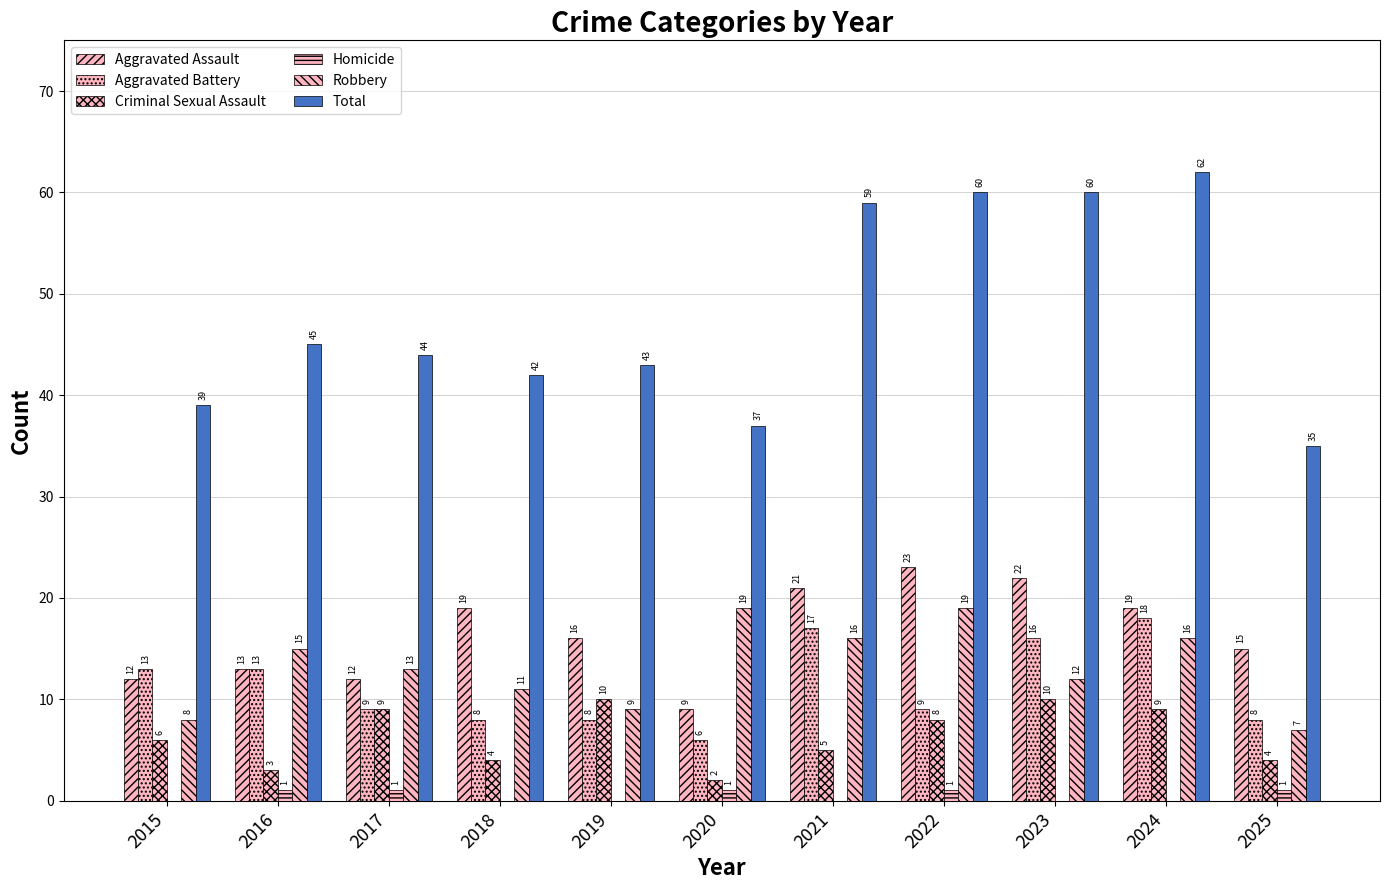

Reading right to left, what are all the values shown in this chart?

Aggravated Assault: 2025=15	2024=19	2023=22	2022=23	2021=21	2020=9	2019=16	2018=19	2017=12	2016=13	2015=12
Aggravated Battery: 2025=8	2024=18	2023=16	2022=9	2021=17	2020=6	2019=8	2018=8	2017=9	2016=13	2015=13
Criminal Sexual Assault: 2025=4	2024=9	2023=10	2022=8	2021=5	2020=2	2019=10	2018=4	2017=9	2016=3	2015=6
Homicide: 2025=1	2024=0	2023=0	2022=1	2021=0	2020=1	2019=0	2018=0	2017=1	2016=1	2015=0
Robbery: 2025=7	2024=16	2023=12	2022=19	2021=16	2020=19	2019=9	2018=11	2017=13	2016=15	2015=8
Total: 2025=35	2024=62	2023=60	2022=60	2021=59	2020=37	2019=43	2018=42	2017=44	2016=45	2015=39